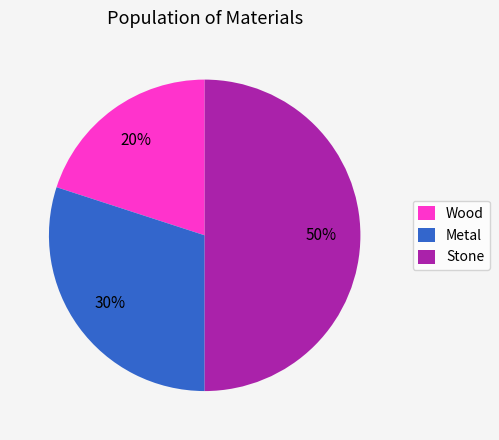

Rank the categories by value from highest to lowest.

Stone, Metal, Wood